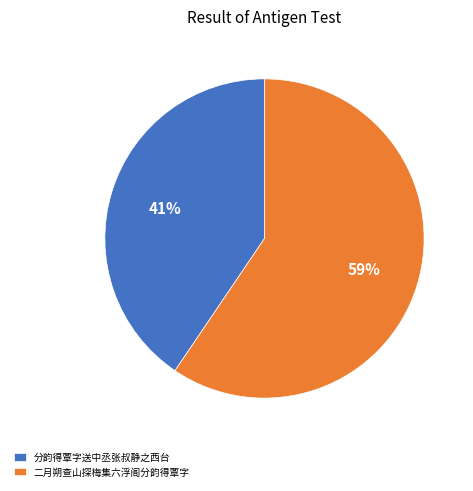

To the nearest percent, what is the combined percentage of 二月朔查山探梅集六浮阁分韵得覃字 and 分韵得覃字送中丞张叔静之西台?

100%